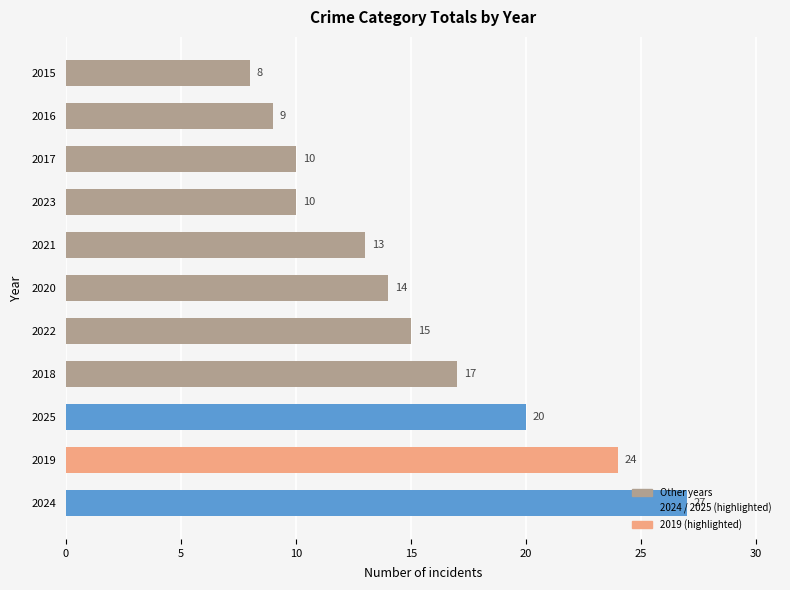

What is the greatest value displayed?

27